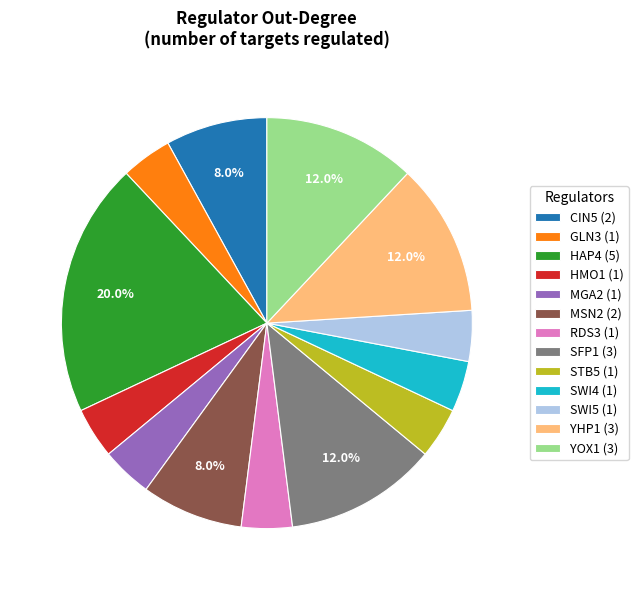

Between SFP1 (3) and MSN2 (2), which is larger?

SFP1 (3)